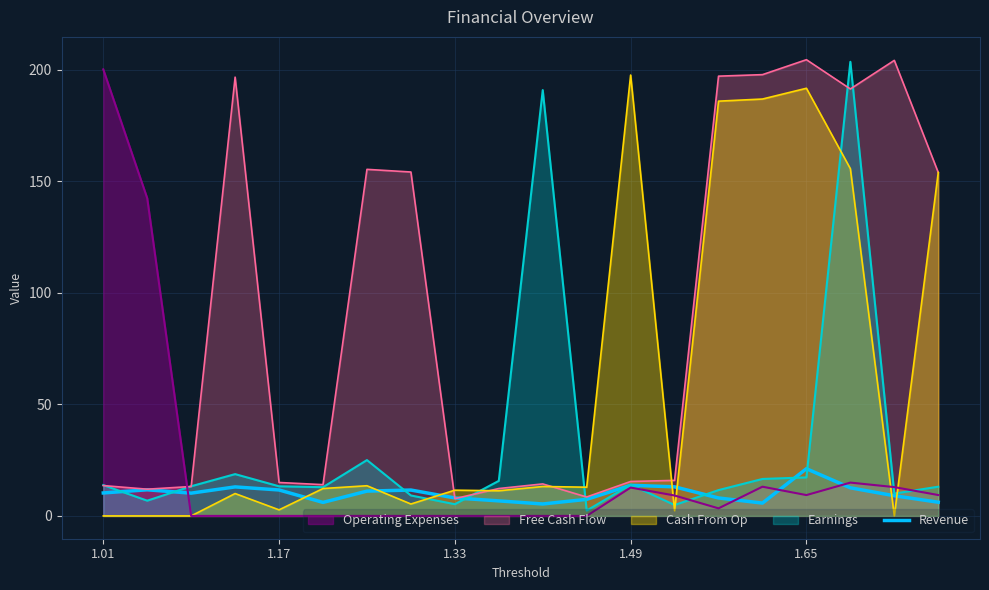

What is the maximum value shown in the chart?

204.6